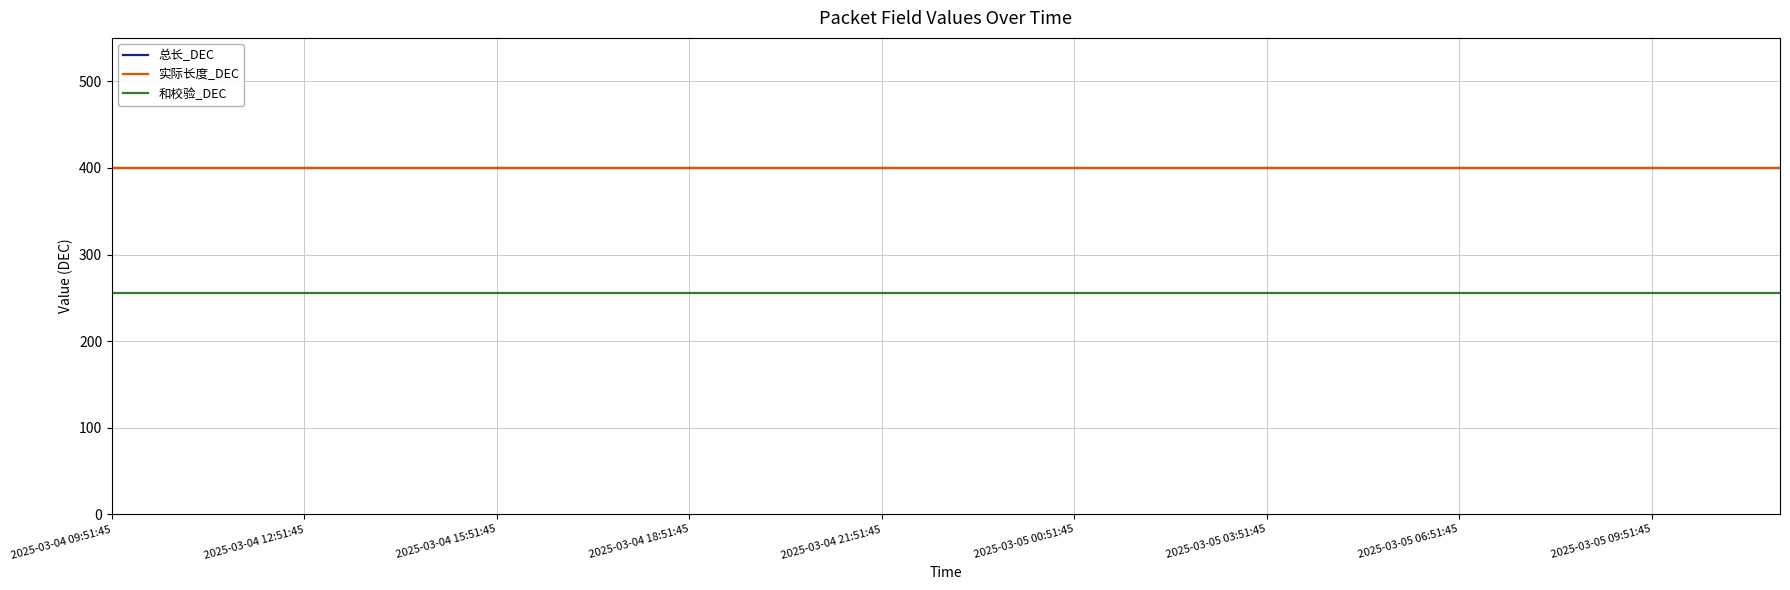

Is this an area chart (filled region under the line)?

No